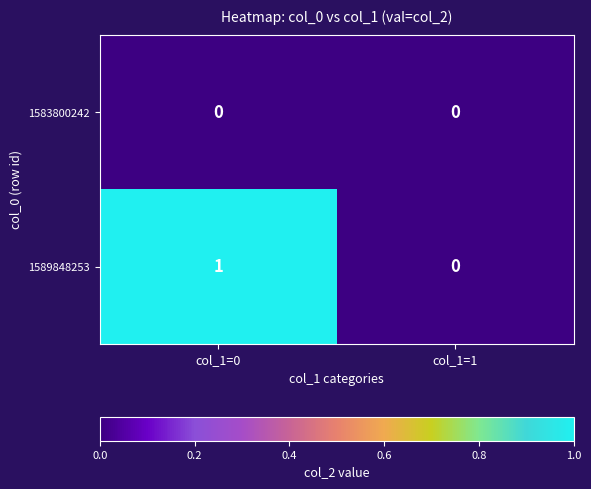

Rank the series by their maximum value, from highest to lowest.

1589848253, 1583800242